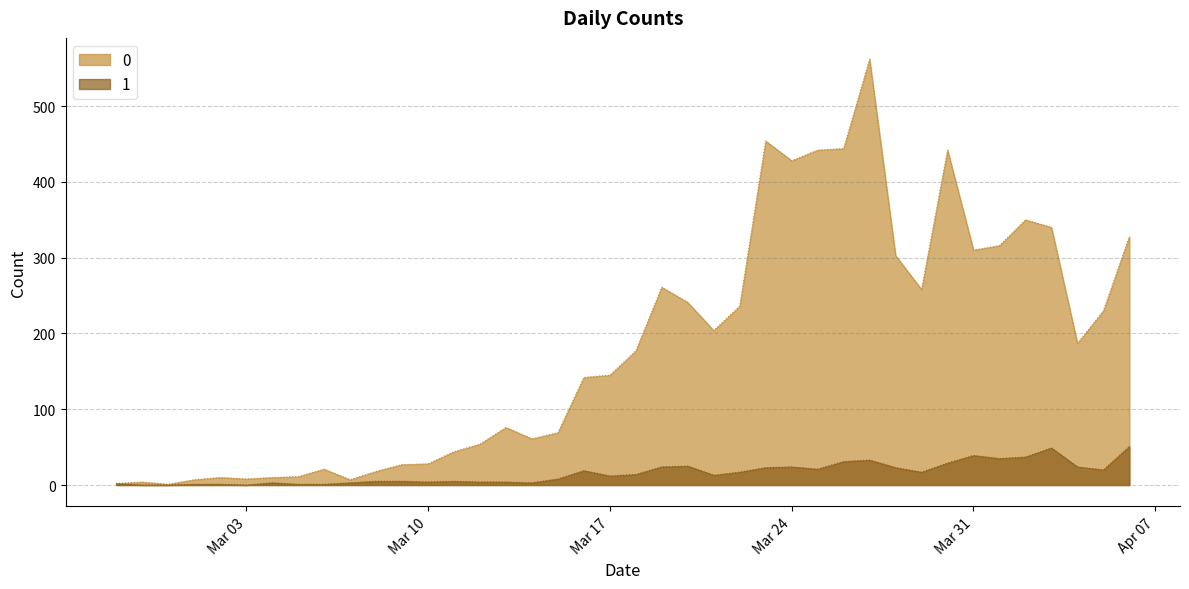

True or false: 0 and 1 cross at least once.

False